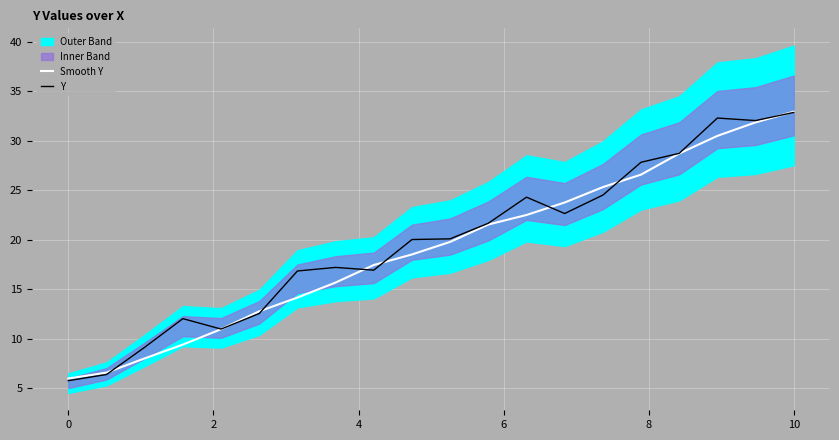

In Y, how many points are higher than both neighbors (excluding endpoints)?

4